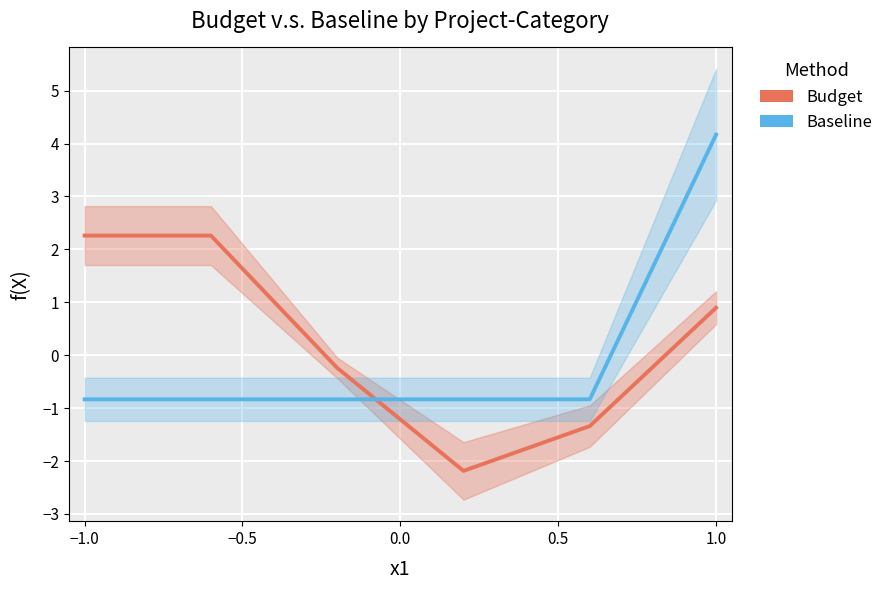

Which category has the highest value in the Budget series?

−1.0